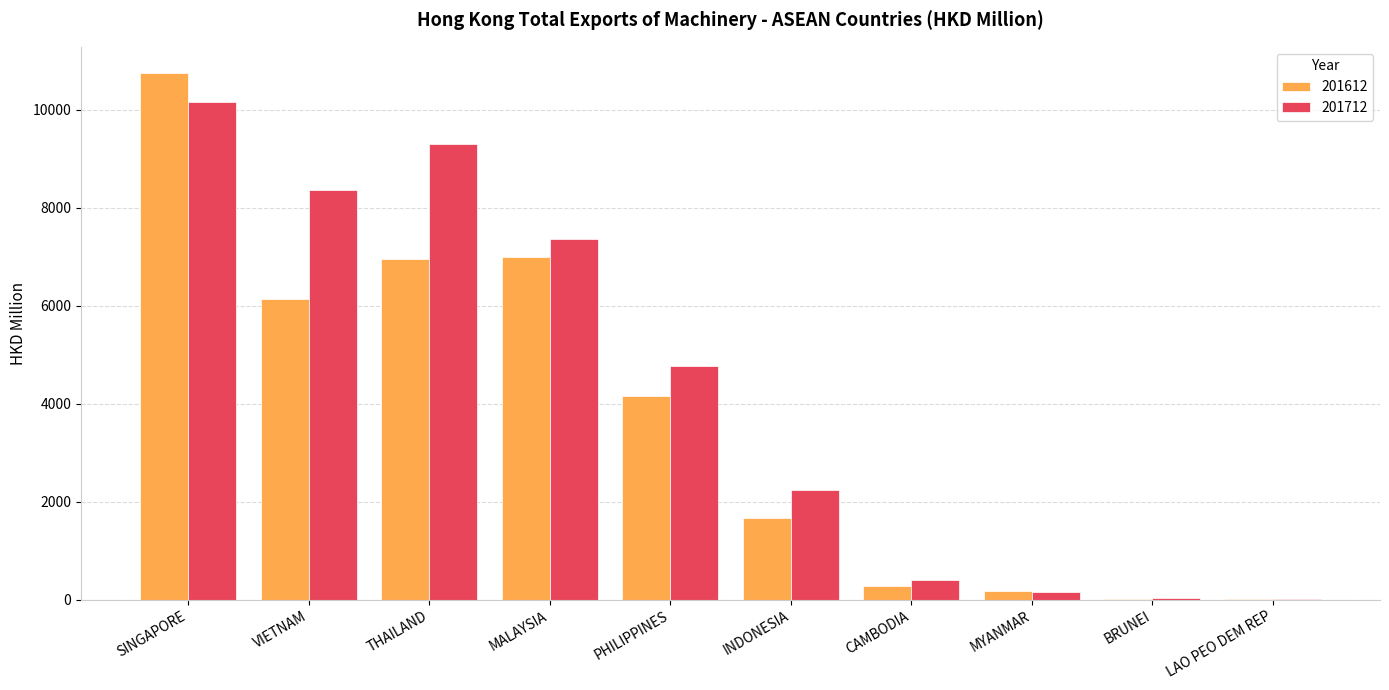

Between MALAYSIA and INDONESIA, which series saw the biggest shift?

201612